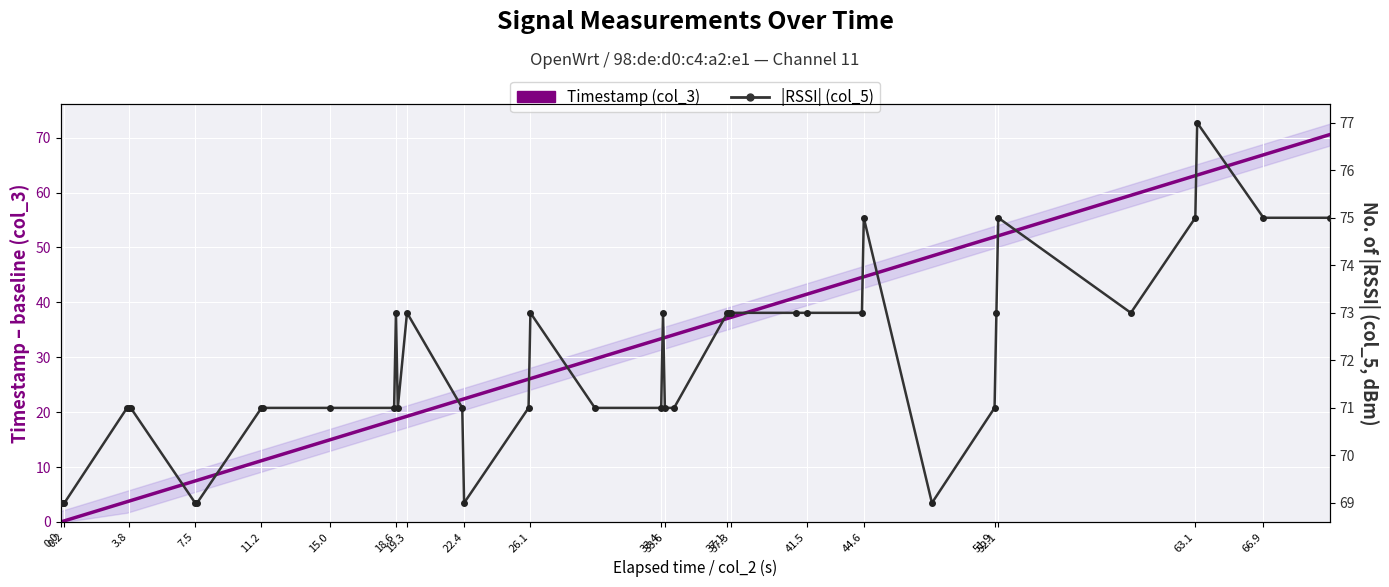

How many |RSSI| col_5 values are between 71 and 73?

27